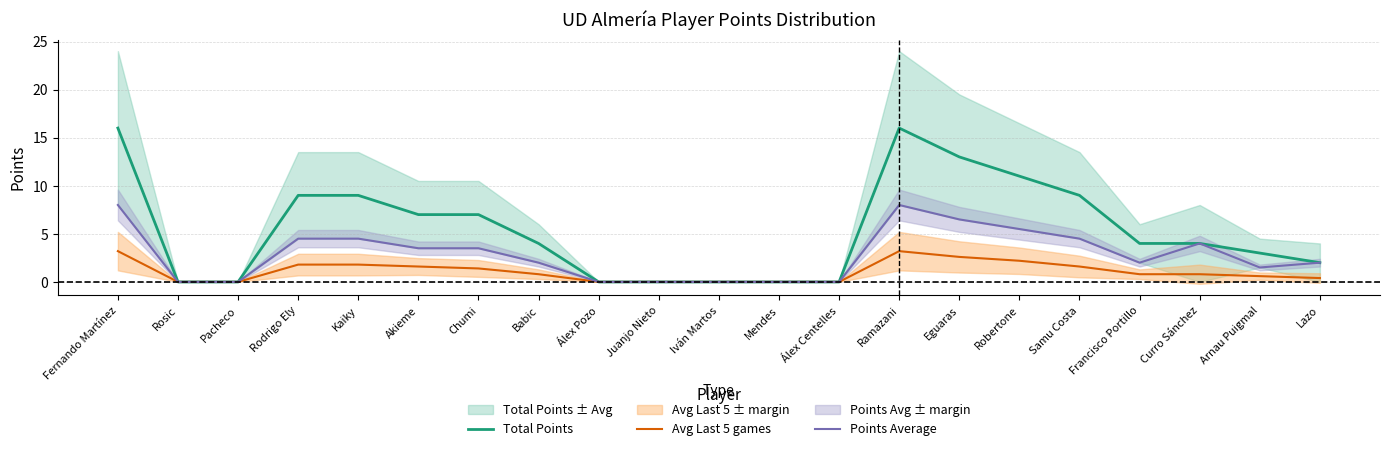

How many positive values does the Avg Last 5 games series have?

14